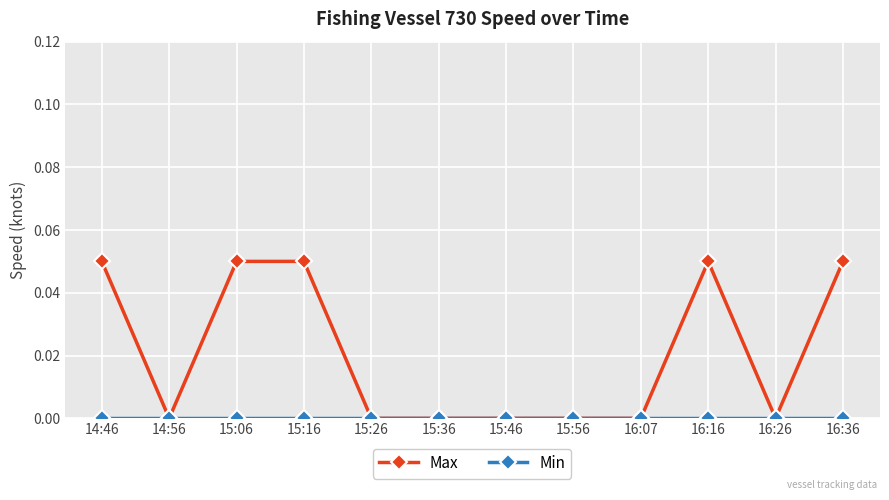

Which series has the largest total across all categories?

Max